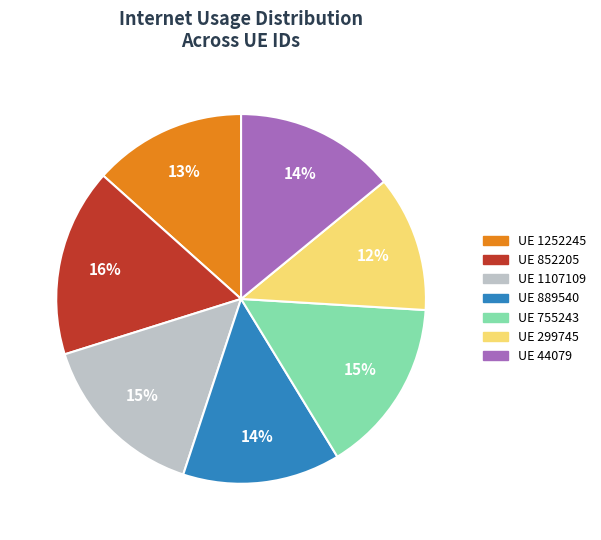

To the nearest percent, what is the difference between the UE 299745 and UE 755243 slice percentages?

3%